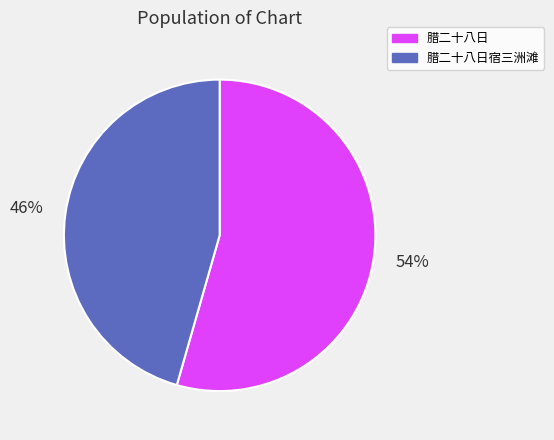

To the nearest percent, what is the average slice percentage?

50%